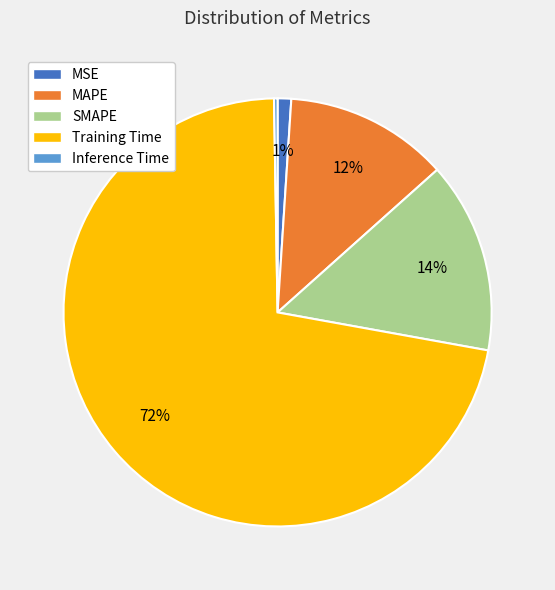

Which slice represents more than half of the pie?

Training Time